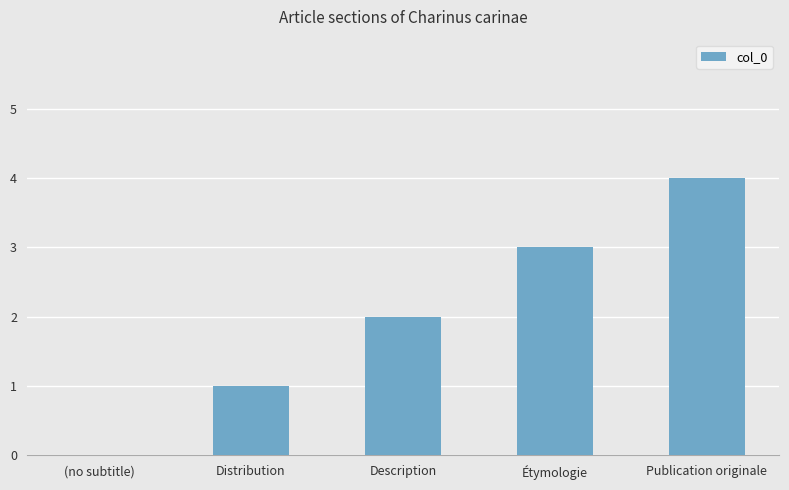

What is the sum of the values at Distribution and Étymologie?

4